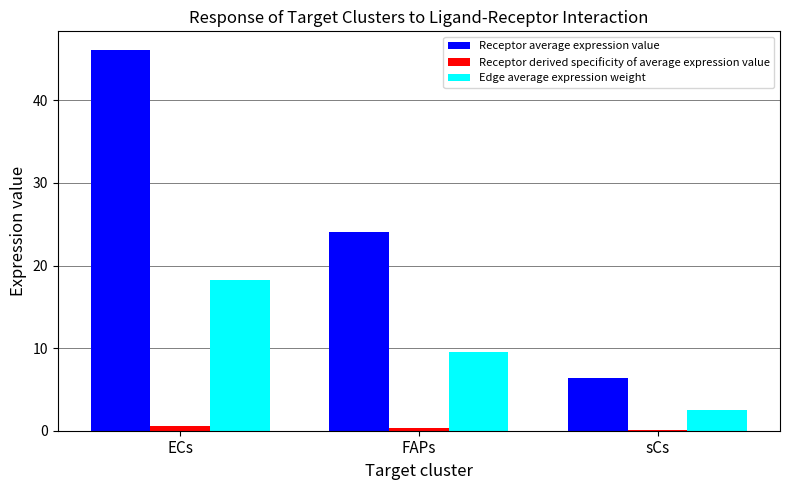

The Receptor average expression value series shows 46.1 at ECs. True or false?

True